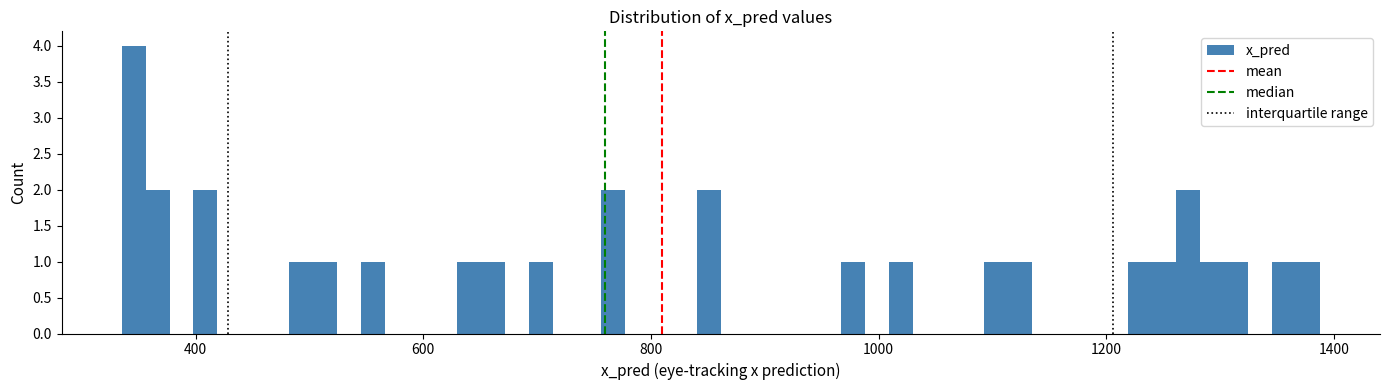

Read against the x-axis, roughly where is the centre of the tallest bar?

340